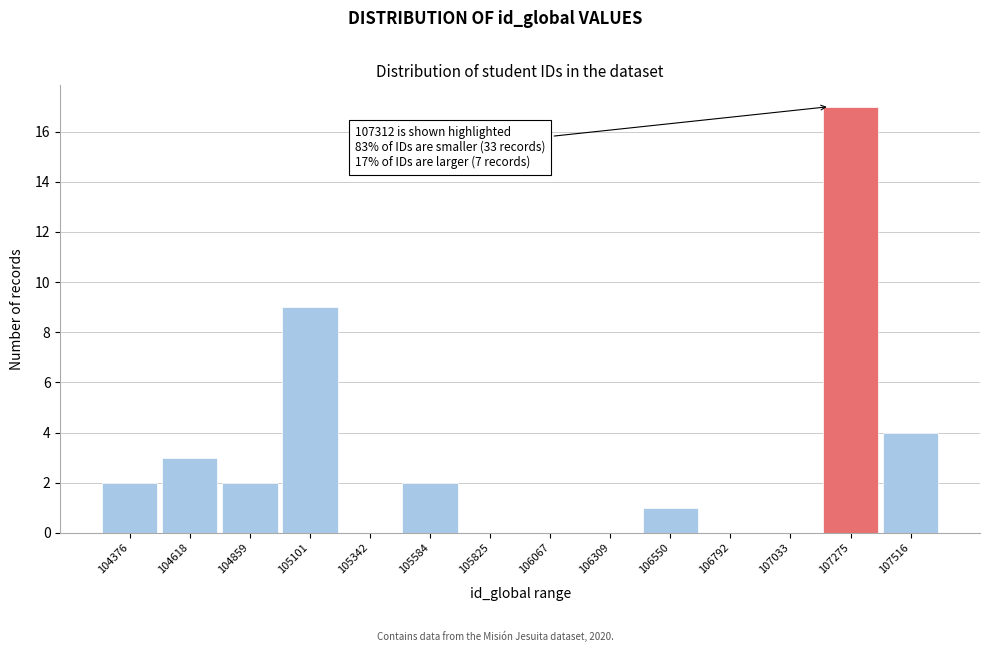

Reading right to left, list all the values displayed in this chart.

107516=4	107275=17	107033=0	106792=0	106550=1	106309=0	106067=0	105825=0	105584=2	105342=0	105101=9	104859=2	104618=3	104376=2